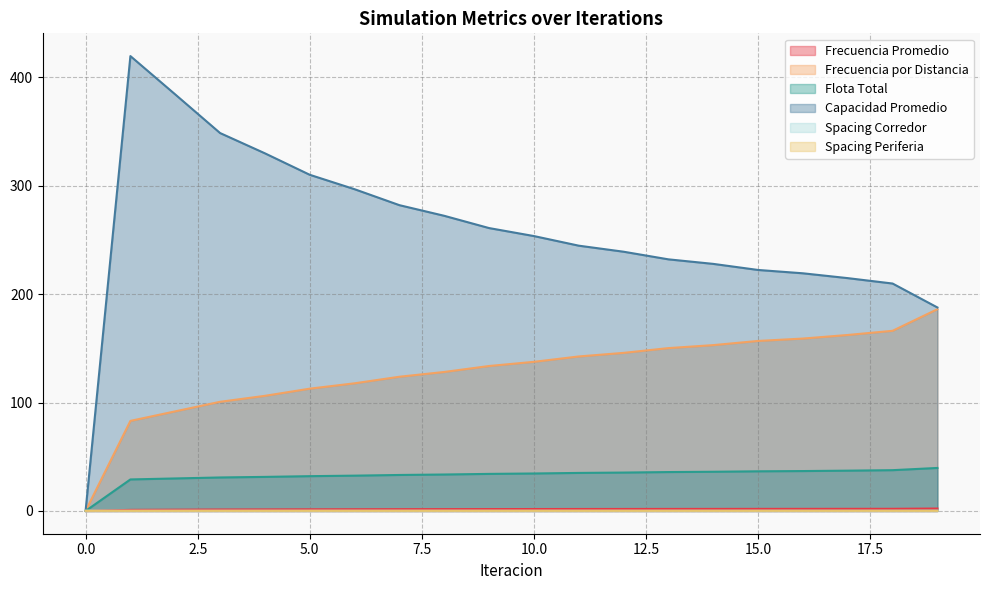

Reading right to left, extract all data points from this chart.

Frecuencia Promedio: 19=2.3	18=2.0	17=2.0	16=2.0	15=1.9	14=1.9	13=1.9	12=1.9	11=1.8	10=1.8	9=1.8	8=1.7	7=1.7	6=1.6	5=1.5	4=1.4	3=1.3	2=1.2	1=1.0	0=0.0
Frecuencia por Distancia: 19=186.0	18=166.1	17=162.2	16=158.9	15=156.8	14=152.9	13=150.2	12=145.8	11=142.4	10=137.5	9=133.7	8=128.2	7=123.8	6=117.7	5=112.8	4=106.2	3=100.7	2=91.8	1=83.0	0=0.0
Flota Total: 19=39.7	18=37.6	17=37.2	16=36.8	15=36.6	14=36.2	13=35.9	12=35.4	11=35.1	10=34.6	9=34.2	8=33.6	7=33.2	6=32.6	5=32.1	4=31.4	3=30.9	2=30.0	1=29.1	0=0.0
Capacidad Promedio: 19=187.6	18=209.7	17=214.7	16=219.1	15=222.2	14=227.8	13=232.0	12=239.0	11=244.6	10=253.4	9=260.8	8=272.1	7=281.9	6=296.6	5=309.9	4=329.7	3=348.4	2=384.0	1=419.4	0=0.0
Spacing Corredor: 19=0.2	18=0.2	17=0.2	16=0.2	15=0.2	14=0.2	13=0.2	12=0.2	11=0.2	10=0.2	9=0.2	8=0.2	7=0.2	6=0.2	5=0.2	4=0.2	3=0.2	2=0.2	1=0.2	0=0.2
Spacing Periferia: 19=0.2	18=0.2	17=0.2	16=0.2	15=0.2	14=0.2	13=0.2	12=0.2	11=0.2	10=0.2	9=0.2	8=0.2	7=0.2	6=0.2	5=0.2	4=0.2	3=0.2	2=0.2	1=0.2	0=0.2